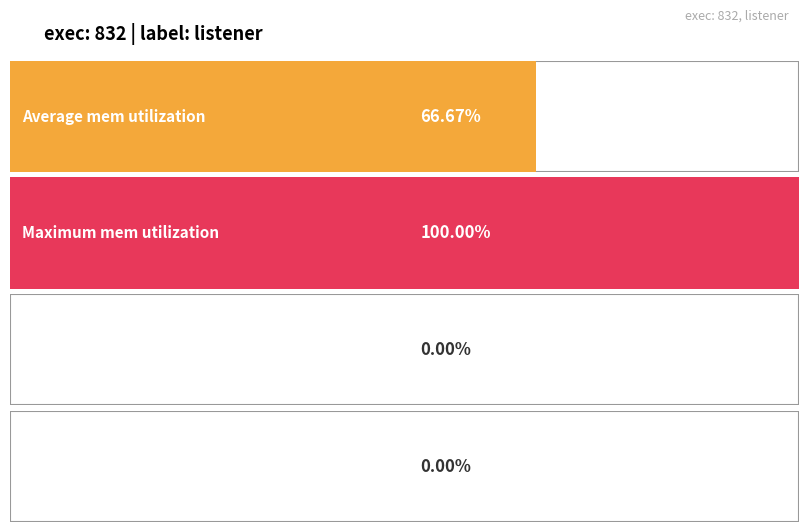

True or false: mem has a value of 0 at 1742688685.

True